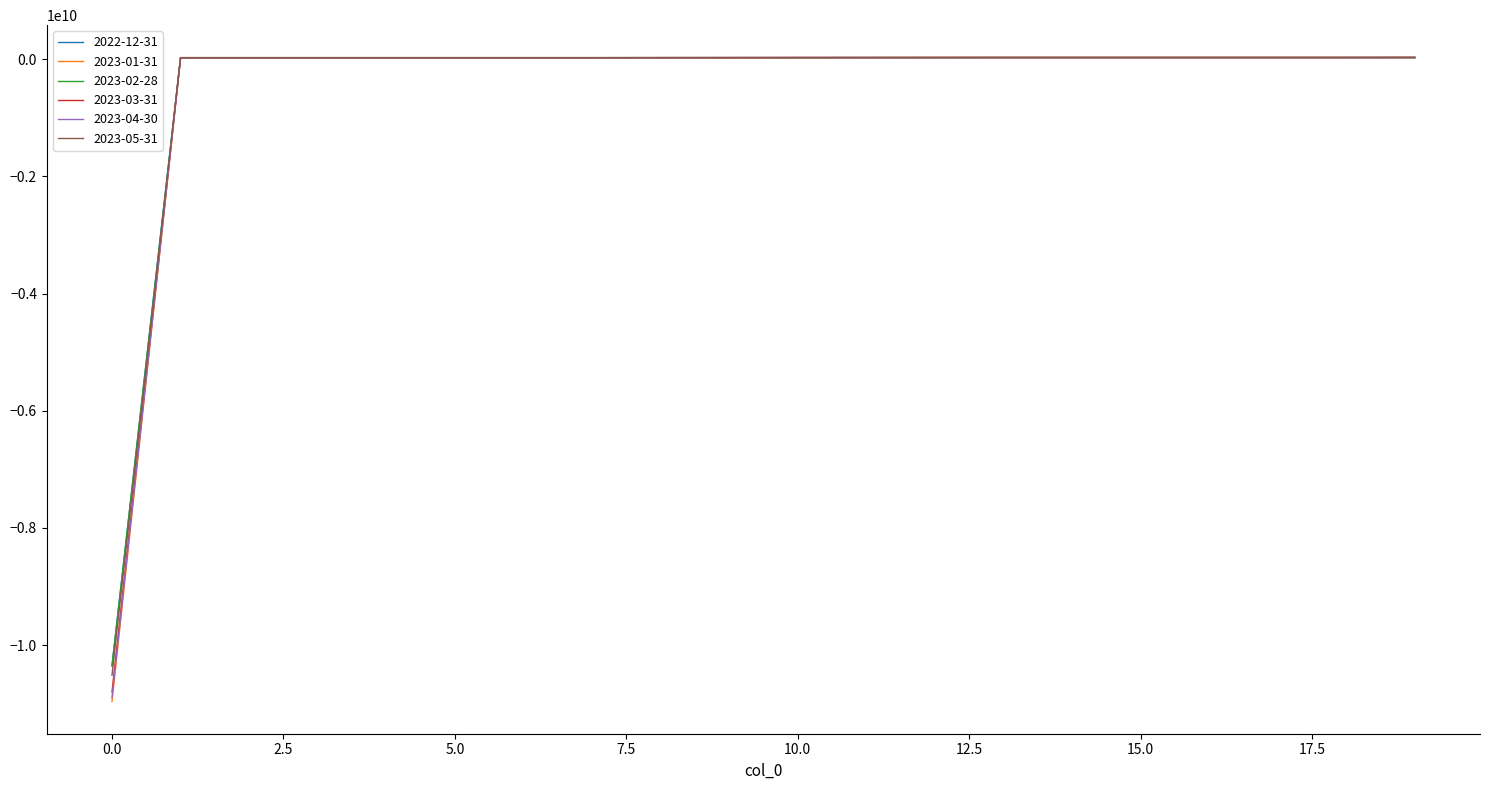

What is the difference between the maximum and minimum values in the 2022-12-31 series?

10383029037.4